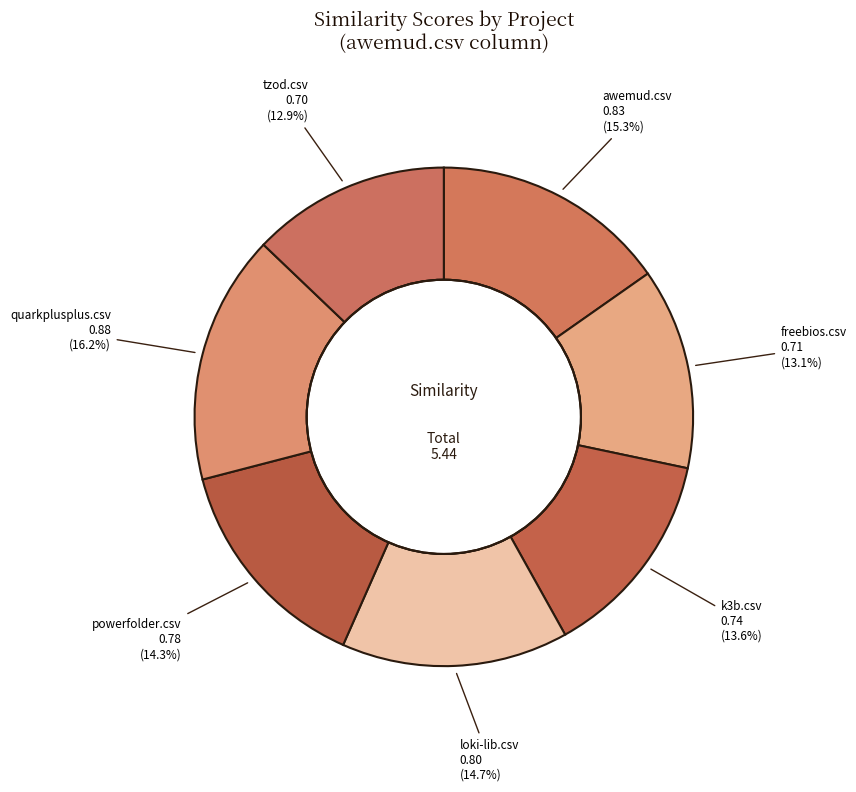

Count the number of slices in the pie.

7